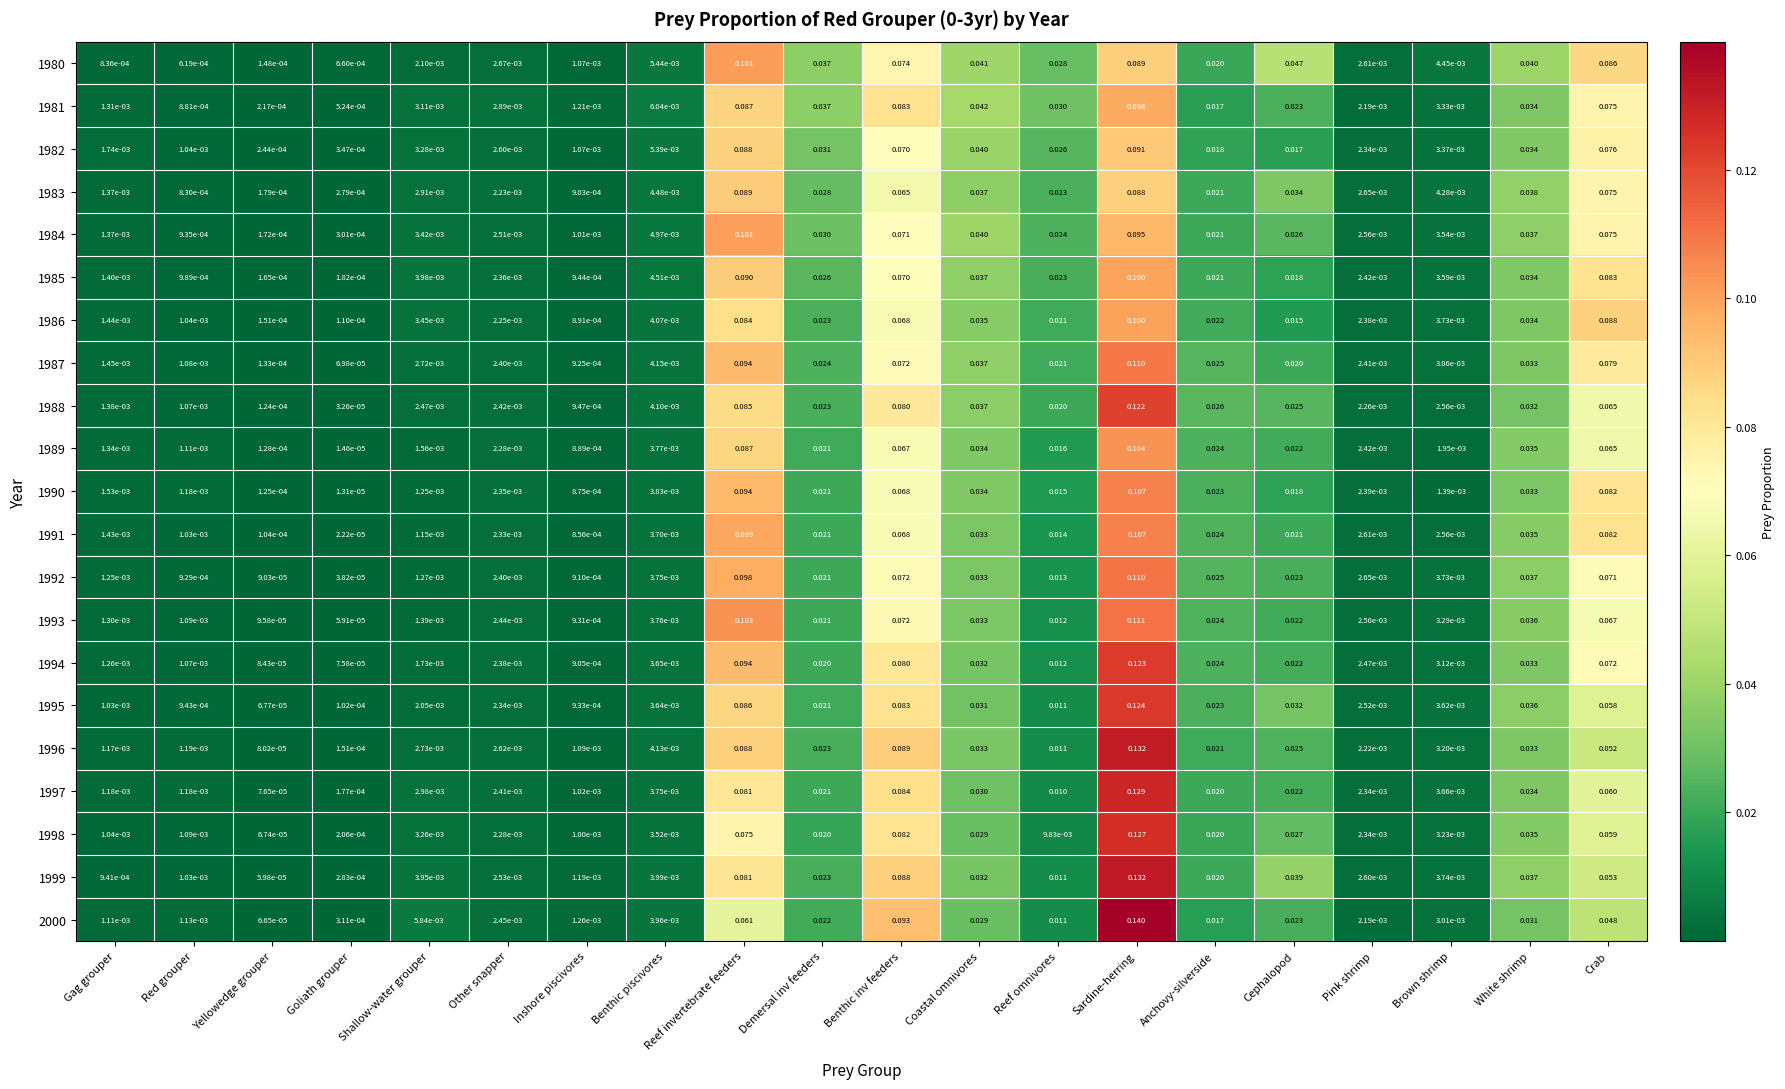

Which series has the largest range (max minus min)?

2000